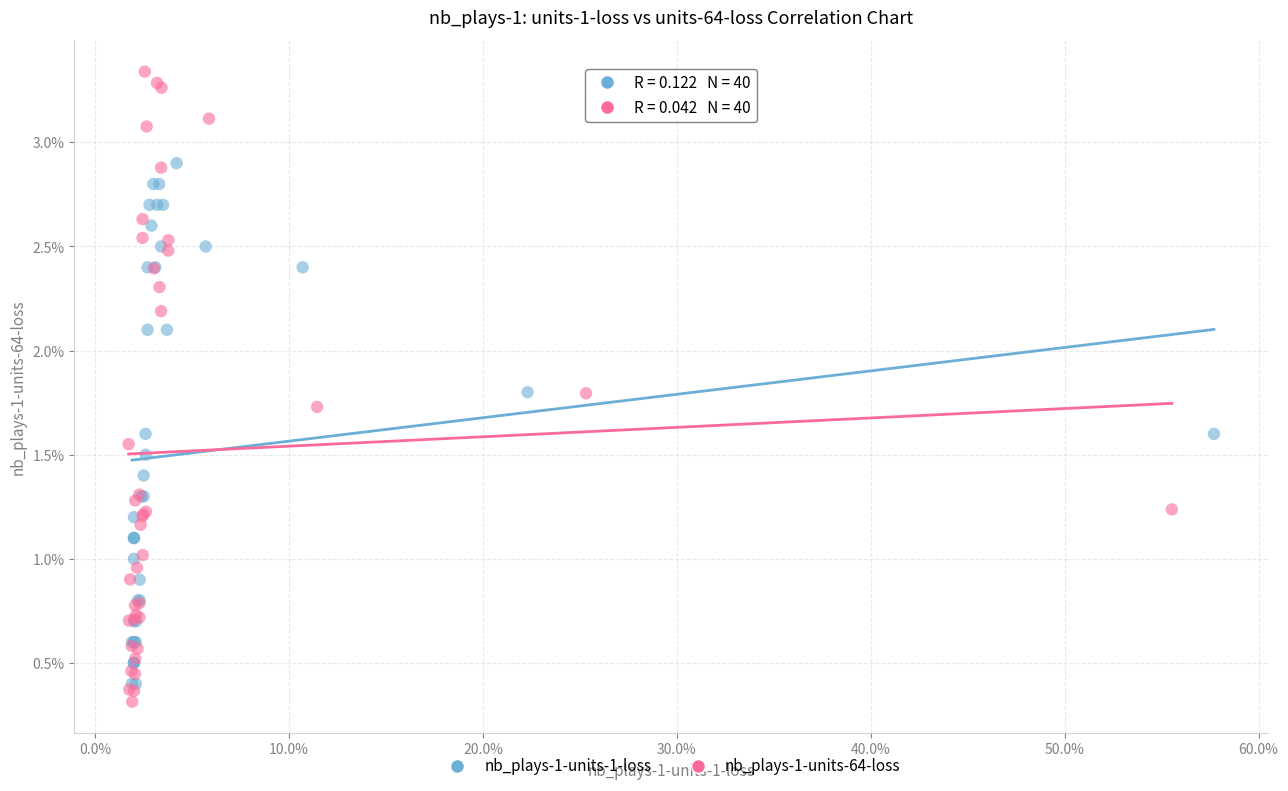

Which series contains the highest Y value?

nb_plays-1-units-64-loss